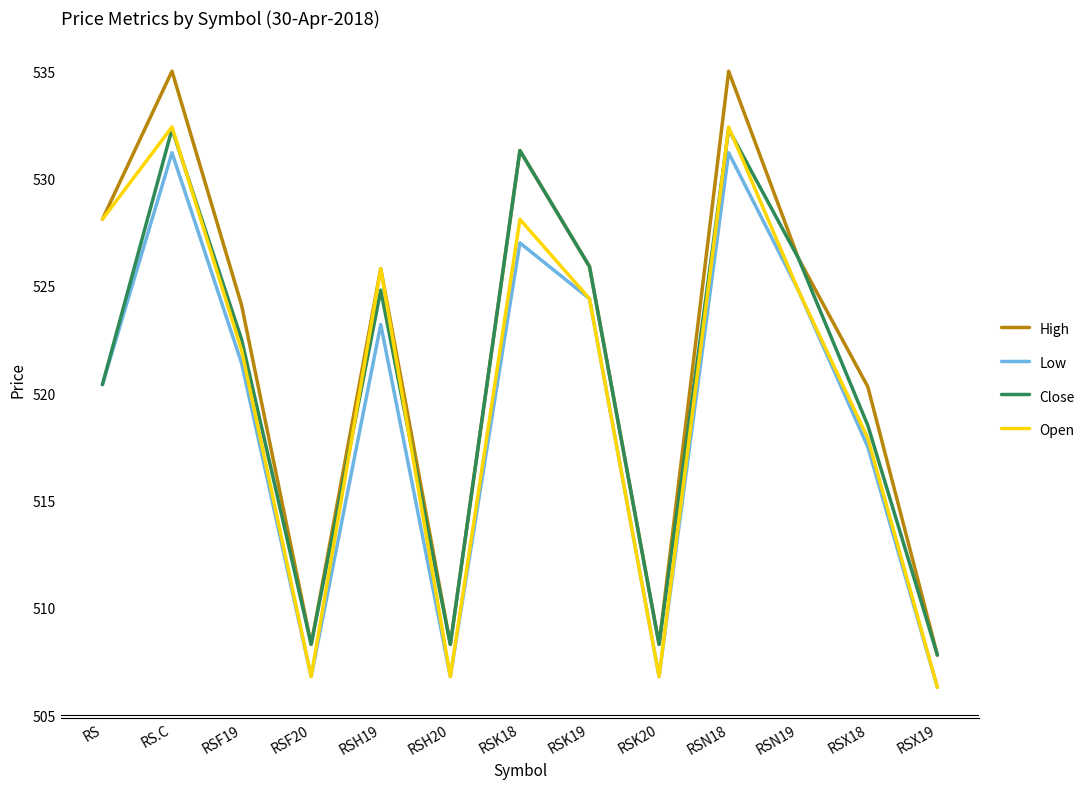

What is the total value across all series at RSK18?

2117.7